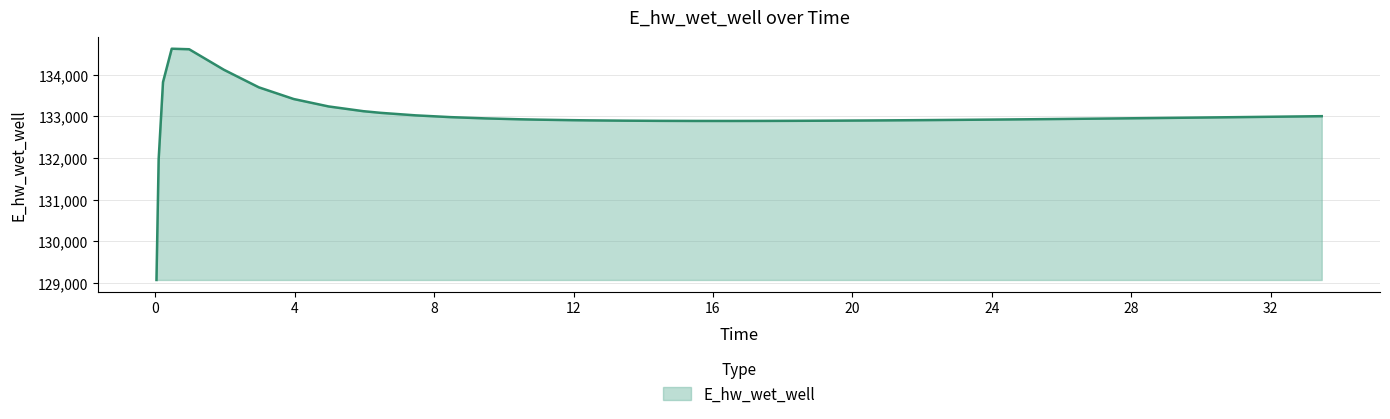

What is the difference between the maximum and minimum values?

5557.7